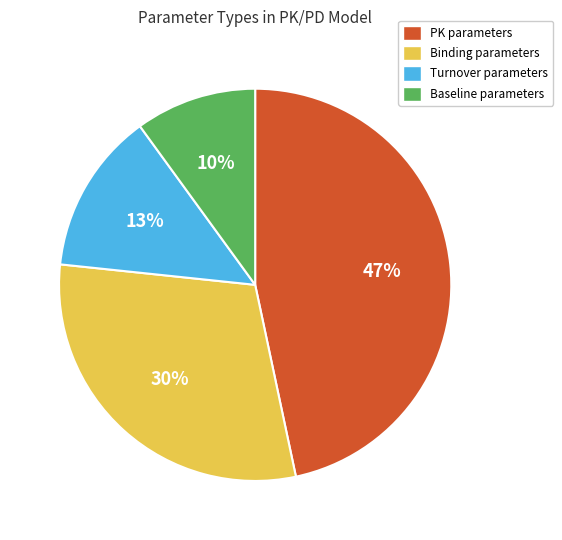

What is the ratio of the value at Binding parameters to the value at Baseline parameters?

3.0